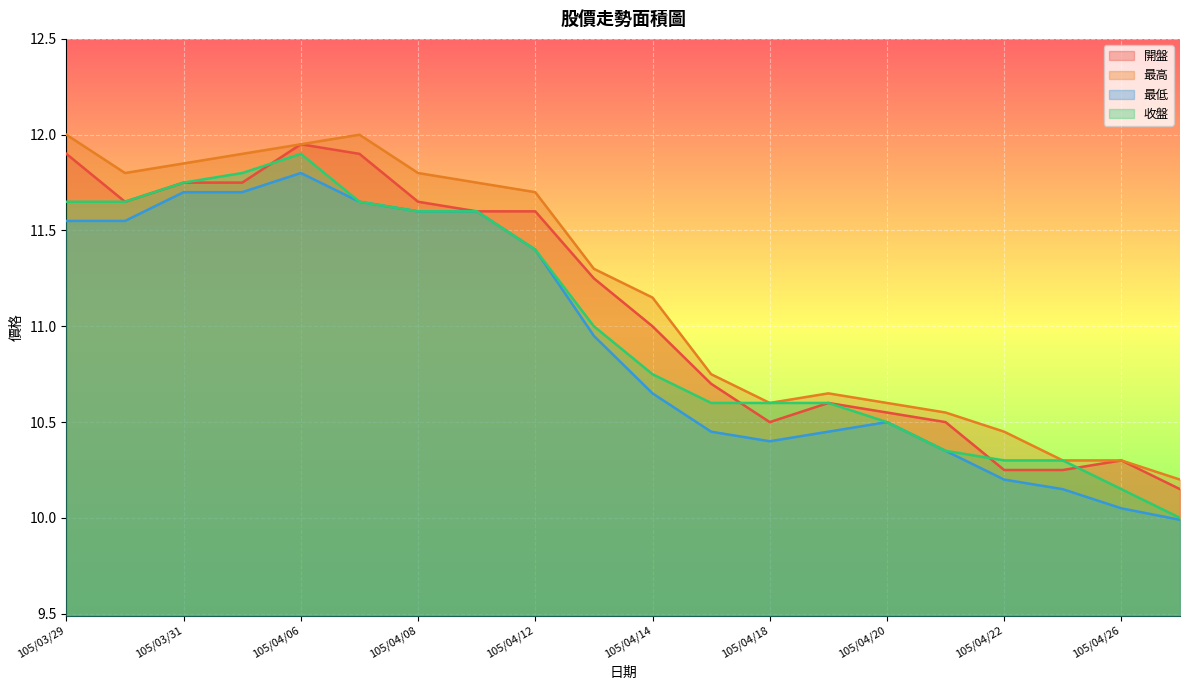

What is the difference between the maximum and minimum values in the 最高 series?

1.8